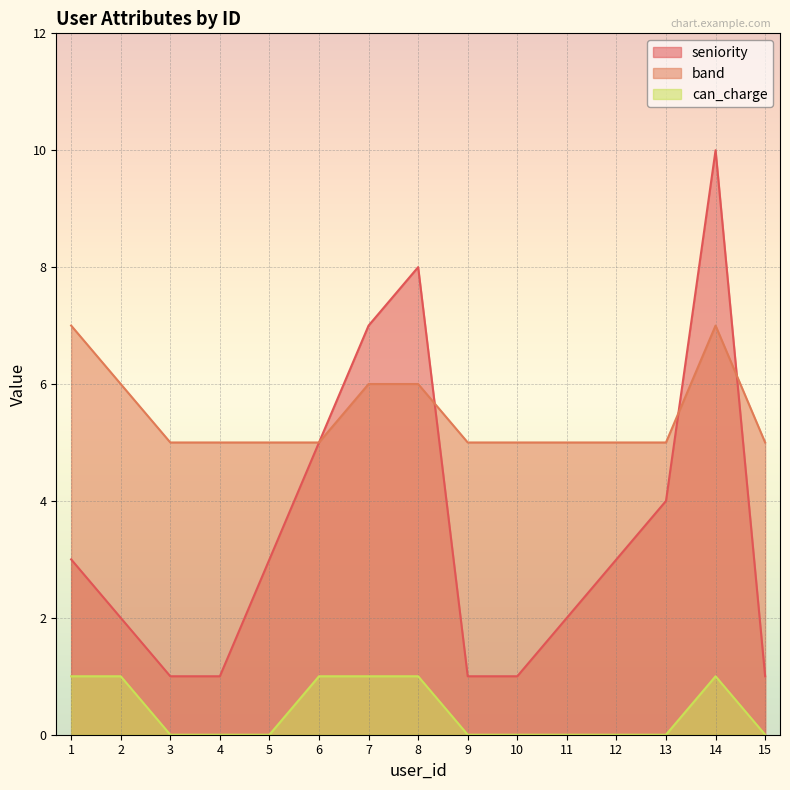

Reading left to right, transcribe all the data shown in this chart.

seniority: 3	2	1	1	3	5	7	8	1	1	2	3	4	10	1
band: 7	6	5	5	5	5	6	6	5	5	5	5	5	7	5
can_charge: 1	1	0	0	0	1	1	1	0	0	0	0	0	1	0